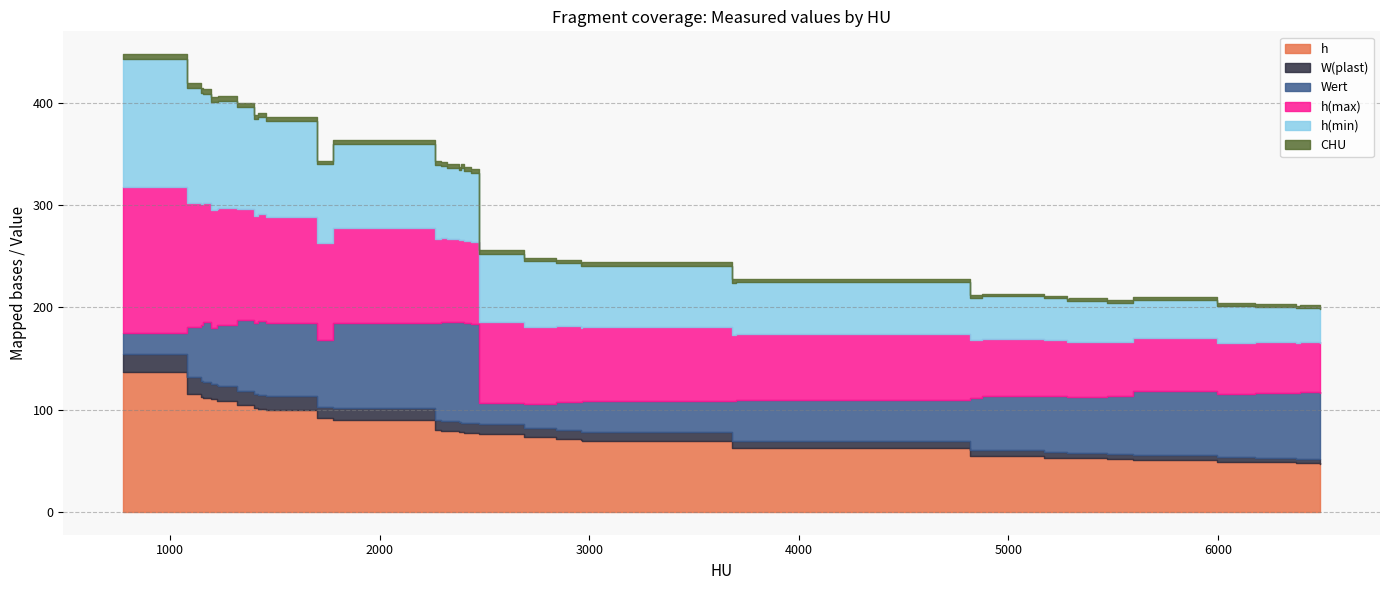

How many distinct data groups are displayed?

6